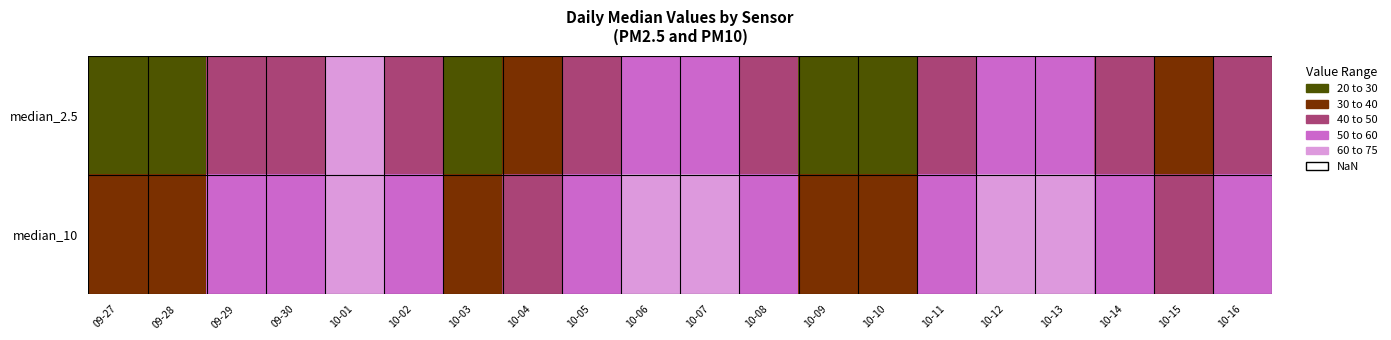

List the series in order of their overall mean, highest first.

median_10, median_2.5